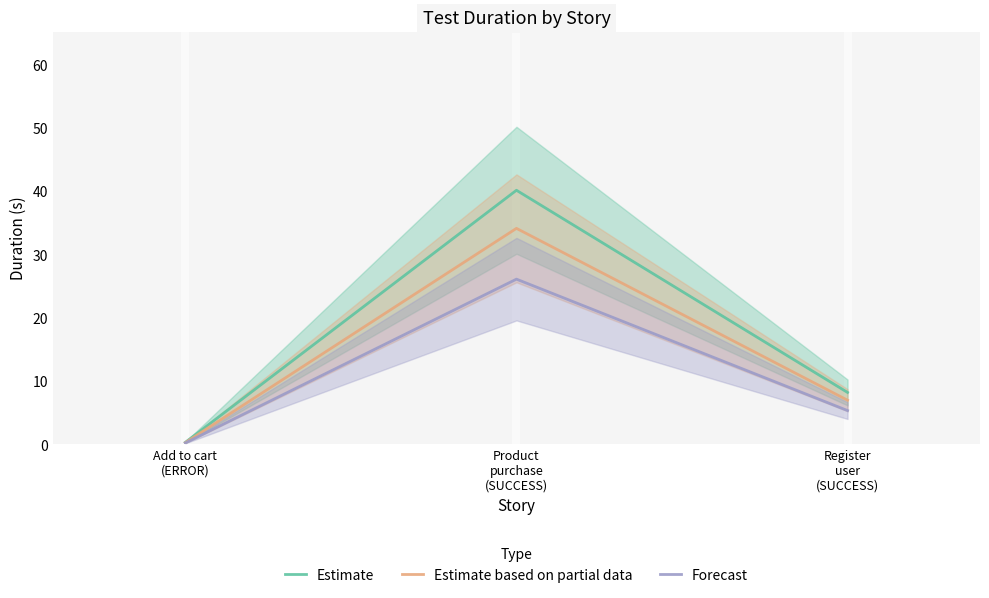

What is the highest value of the Forecast series?

26.1